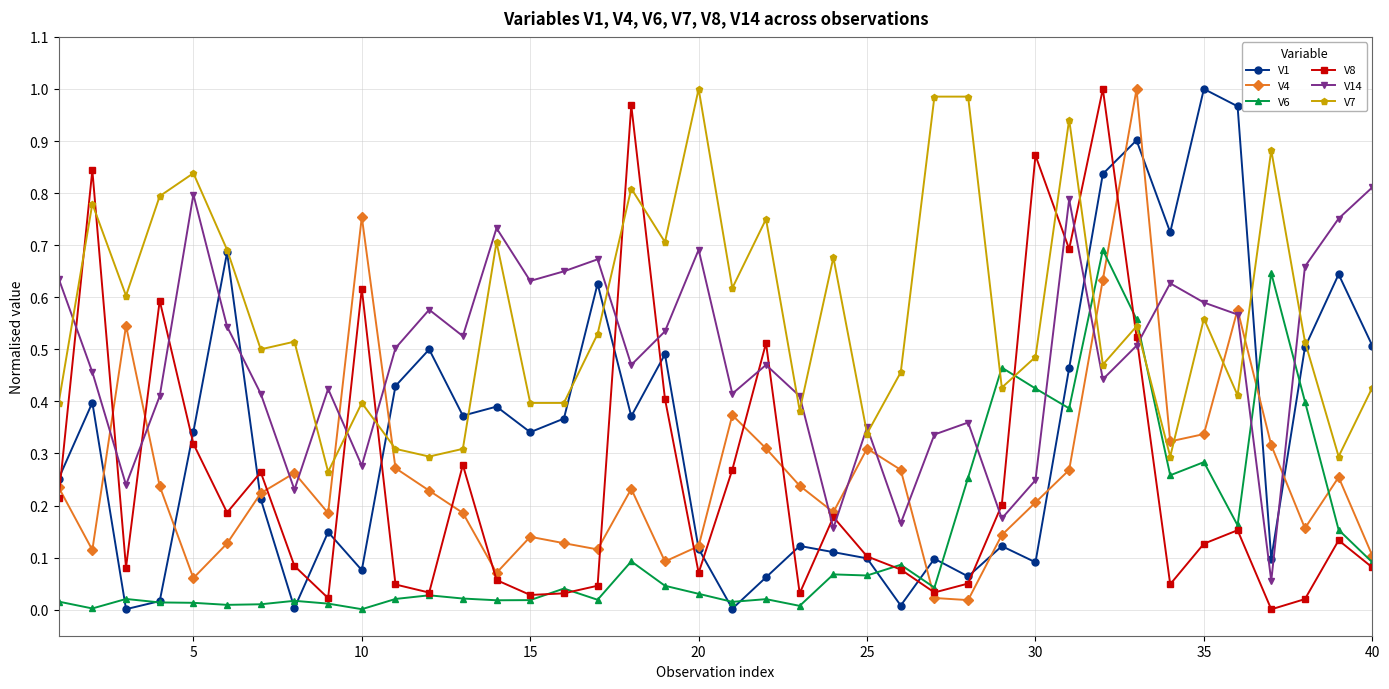

After their last crossing, which series has the higher values: V7 or V8?

V7